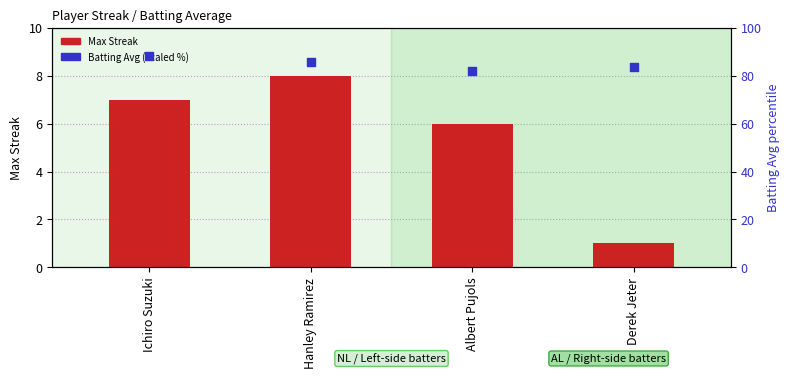

Which series has the largest total across all categories?

Batting Avg (scaled %)